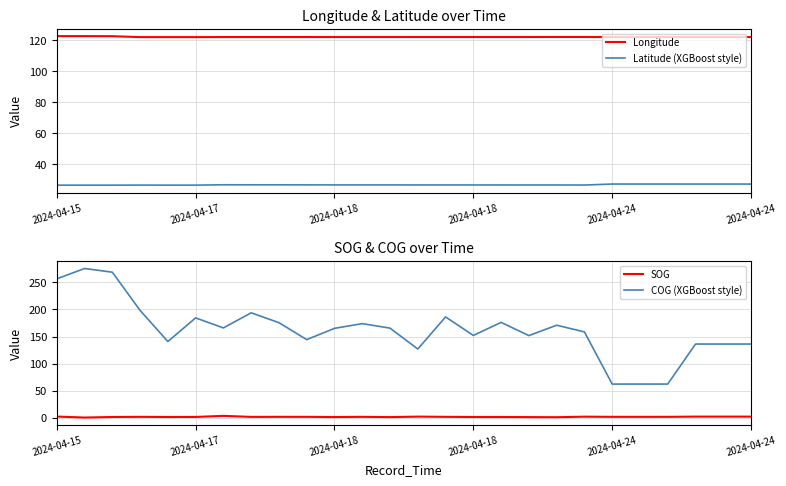

Which series has the largest range (max minus min)?

COG (XGBoost style)